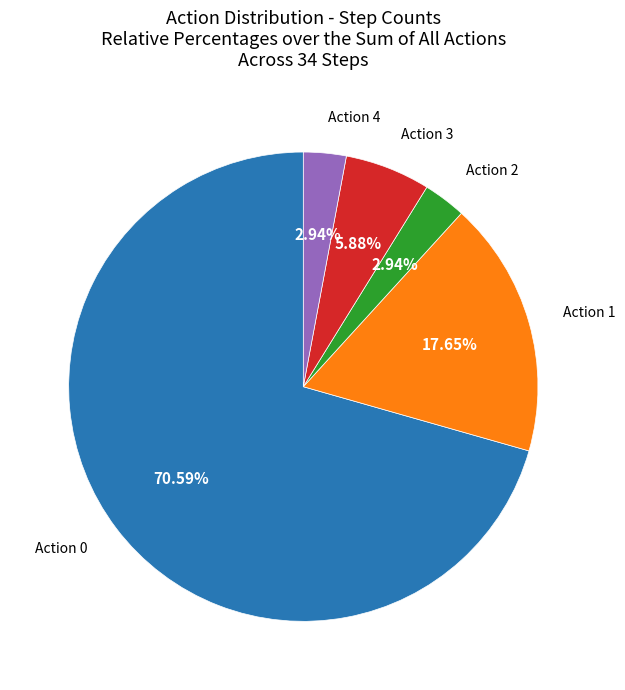

Is there any slice that represents more than half of the pie?

Yes